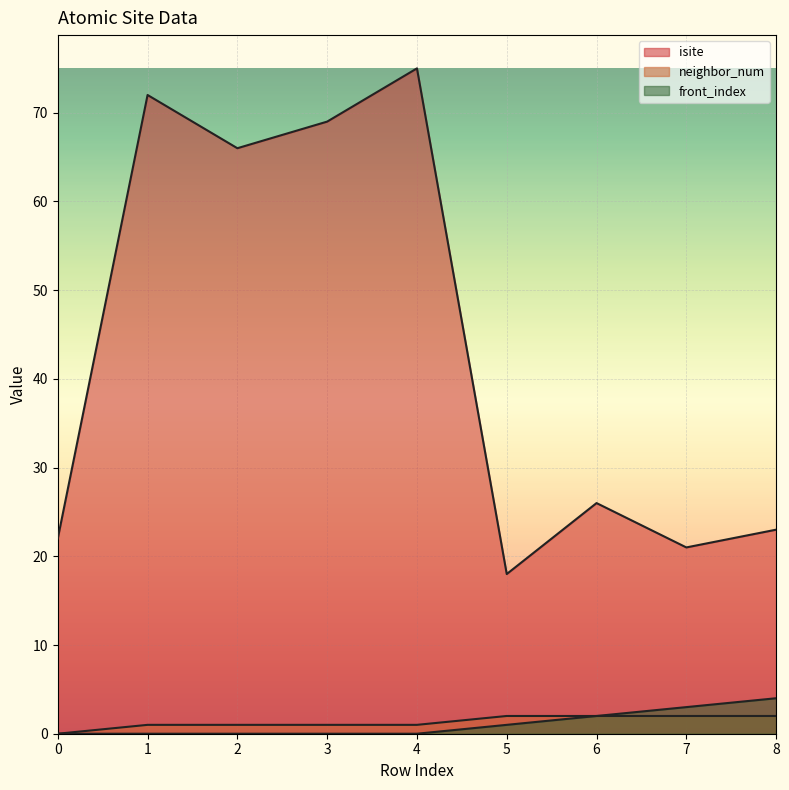

How many front_index values are between 0 and 2?

7